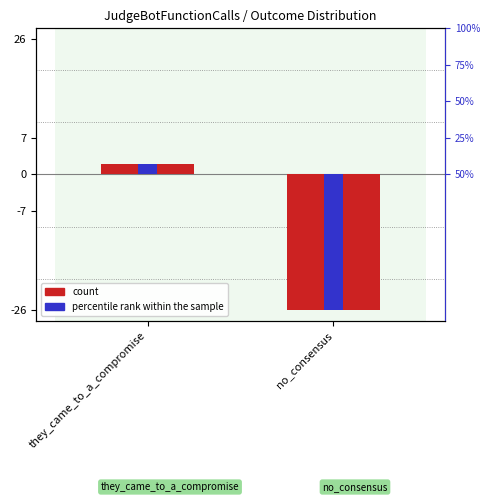

Rank the series by their maximum value, from lowest to highest.

count, percentile rank within the sample